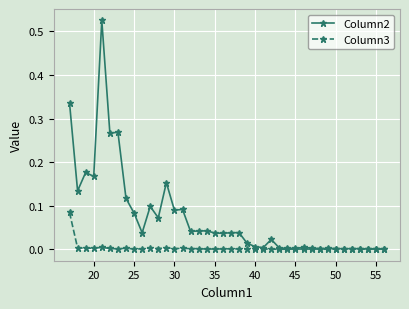

Rank the series by their average value, from highest to lowest.

Column2, Column3